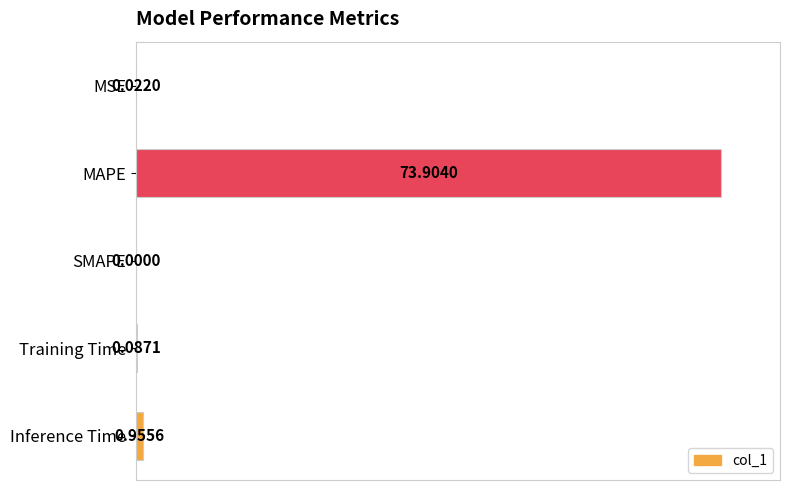

At which category does the chart reach its peak across all series?

MAPE